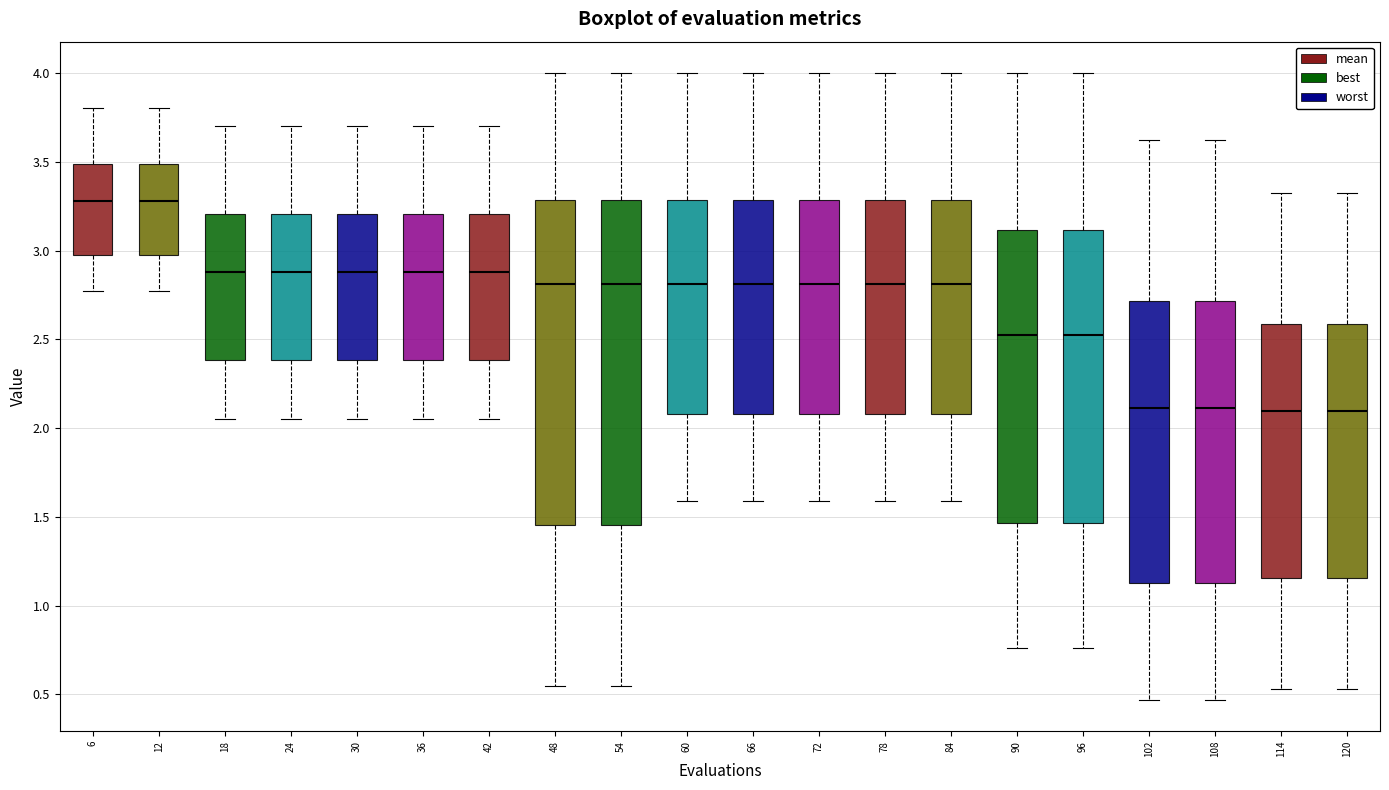

Reading left to right, read every box against the y-axis: the position of its median line, the range the box covers, and the ends of its whiskers. The values are not printed on the chart, so give them approximately, as read against the axis.

6: median 3.30, box 2.95 to 3.50, whiskers 2.75 to 3.80
12: median 3.30, box 2.95 to 3.50, whiskers 2.75 to 3.80
18: median 2.90, box 2.40 to 3.20, whiskers 2.05 to 3.70
24: median 2.90, box 2.40 to 3.20, whiskers 2.05 to 3.70
30: median 2.90, box 2.40 to 3.20, whiskers 2.05 to 3.70
36: median 2.90, box 2.40 to 3.20, whiskers 2.05 to 3.70
42: median 2.90, box 2.40 to 3.20, whiskers 2.05 to 3.70
48: median 2.80, box 1.45 to 3.30, whiskers 0.55 to 4.00
54: median 2.80, box 1.45 to 3.30, whiskers 0.55 to 4.00
60: median 2.80, box 2.10 to 3.30, whiskers 1.60 to 4.00
66: median 2.80, box 2.10 to 3.30, whiskers 1.60 to 4.00
72: median 2.80, box 2.10 to 3.30, whiskers 1.60 to 4.00
78: median 2.80, box 2.10 to 3.30, whiskers 1.60 to 4.00
84: median 2.80, box 2.10 to 3.30, whiskers 1.60 to 4.00
90: median 2.55, box 1.45 to 3.10, whiskers 0.75 to 4.00
96: median 2.55, box 1.45 to 3.10, whiskers 0.75 to 4.00
102: median 2.10, box 1.15 to 2.70, whiskers 0.45 to 3.60
108: median 2.10, box 1.15 to 2.70, whiskers 0.45 to 3.60
114: median 2.10, box 1.15 to 2.60, whiskers 0.55 to 3.30
120: median 2.10, box 1.15 to 2.60, whiskers 0.55 to 3.30